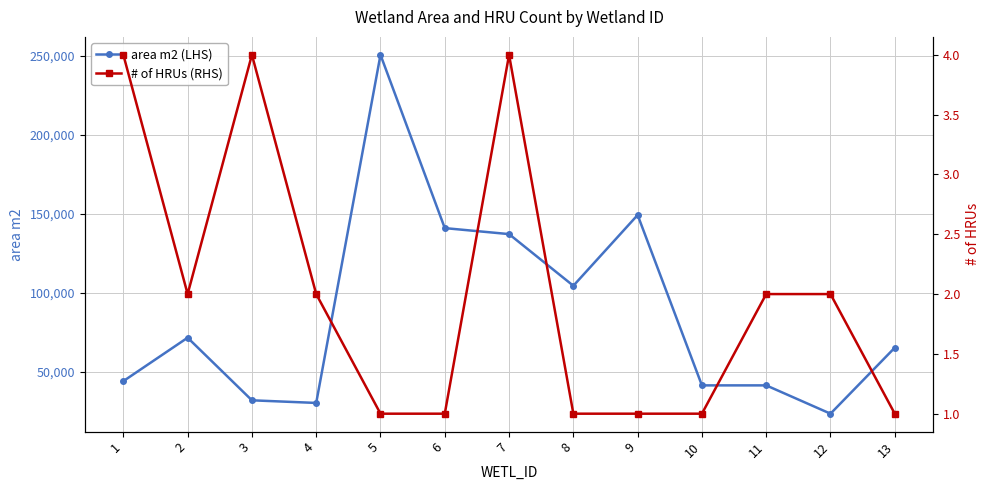

How many series are shown in this chart?

2